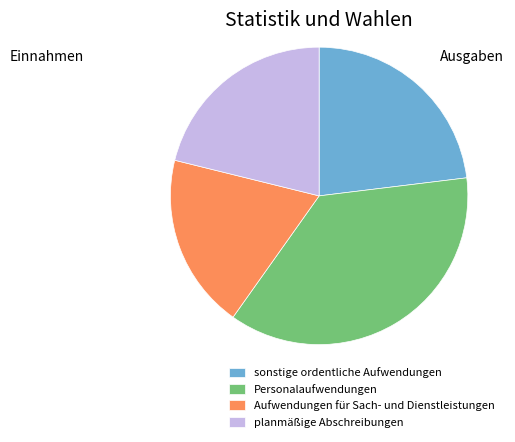

Rank the categories by value from highest to lowest.

Personalaufwendungen, sonstige ordentliche Aufwendungen, planmäßige Abschreibungen, Aufwendungen für Sach- und Dienstleistungen